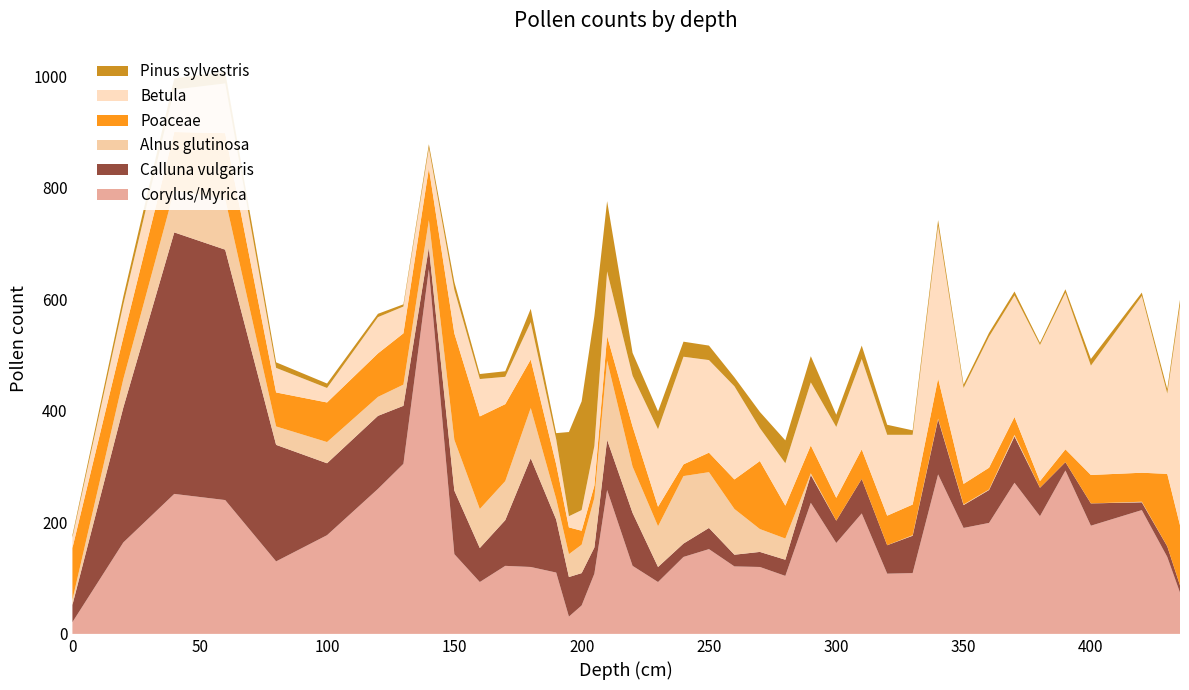

Reading right to left, what are all the values shown in this chart?

Betula: 435=394	430=144	420=317	400=196	390=281	380=244	370=218	360=235	350=172	340=274	330=125	320=145	310=162	300=127	290=113	280=76	270=59	260=167	250=166	240=193	230=139	220=91	210=116	205=71	200=37	195=20	190=45	180=67	170=49	160=67	150=78	140=36	130=48	120=65	100=26	80=44	60=89	40=76	20=59	0=19
Calluna vulgaris: 435=13	430=19	420=14	400=40	390=15	380=51	370=83	360=59	350=41	340=99	330=67	320=51	310=62	300=40	290=50	280=29	270=27	260=21	250=38	240=24	230=27	220=95	210=90	205=47	200=58	195=71	190=95	180=195	170=82	160=61	150=114	140=39	130=104	120=131	100=129	80=209	60=449	40=469	20=242	0=31
Poaceae: 435=108	430=130	420=52	400=51	390=23	380=12	370=32	360=39	350=37	340=72	330=55	320=53	310=53	300=41	290=50	280=59	270=122	260=53	250=35	240=21	230=35	220=72	210=44	205=22	200=25	195=48	190=62	180=87	170=138	160=166	150=191	140=93	130=92	120=78	100=71	80=61	60=118	40=105	20=75	0=93
Pinus sylvestris: 435=10	430=8	420=6	400=12	390=6	380=4	370=7	360=7	350=6	340=10	330=8	320=18	310=24	300=22	290=47	280=41	270=29	260=16	250=26	240=27	230=32	220=41	210=126	205=233	200=195	195=151	190=11	180=24	170=10	160=9	150=14	140=7	130=4	120=6	100=8	80=10	60=21	40=20	20=14	0=4
Alnus glutinosa: 435=0	430=0	420=1	400=0	390=0	380=0	370=3	360=1	350=1	340=1	330=1	320=0	310=0	300=0	290=3	280=38	270=41	260=82	250=100	240=121	230=73	220=83	210=142	205=89	200=51	195=41	190=37	180=90	170=70	160=70	150=91	140=49	130=38	120=34	100=38	80=33	60=91	40=75	20=51	0=9
Corylus/Myrica: 435=74	430=138	420=222	400=194	390=293	380=211	370=271	360=199	350=190	340=286	330=109	320=108	310=216	300=163	290=235	280=104	270=120	260=121	250=152	240=138	230=93	220=122	210=258	205=108	200=51	195=31	190=110	180=120	170=122	160=93	150=143	140=654	130=305	120=260	100=177	80=130	60=240	40=251	20=164	0=21